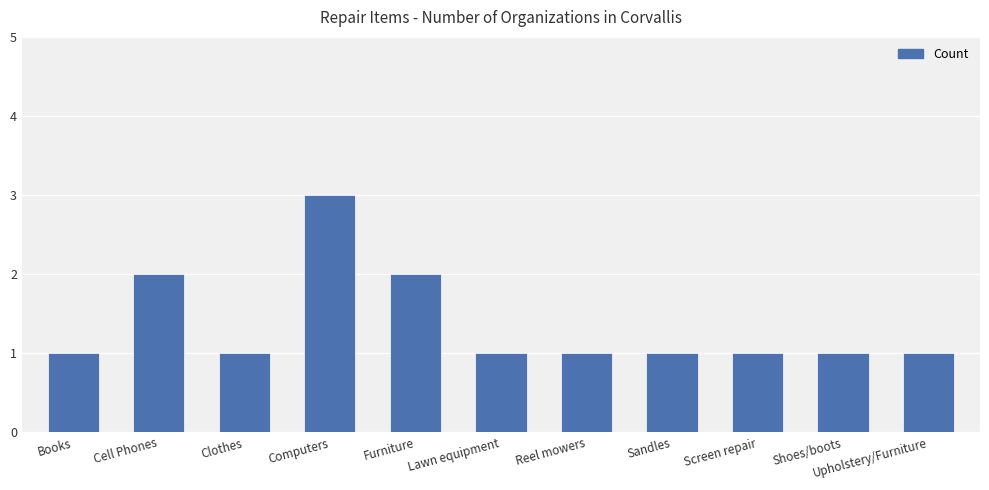

Which has a higher value, Cell Phones or Lawn equipment?

Cell Phones